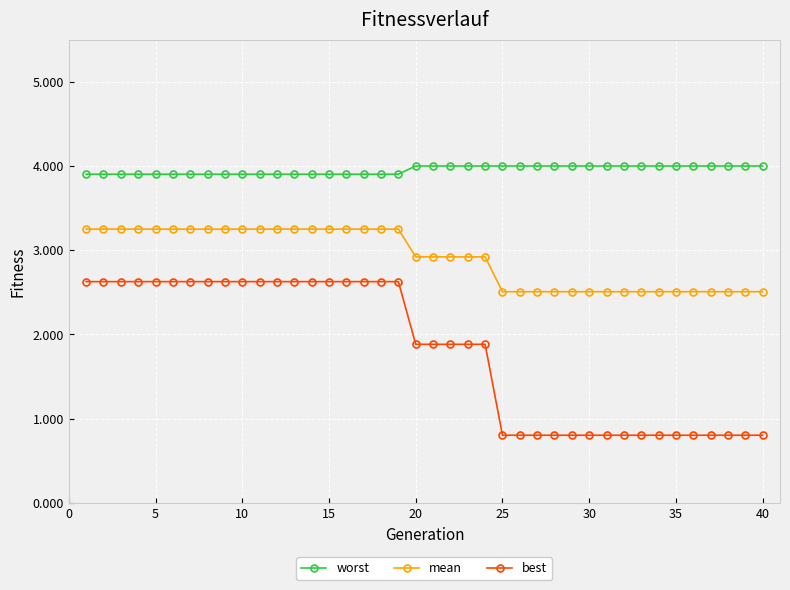

True or false: mean and best cross at least once.

False